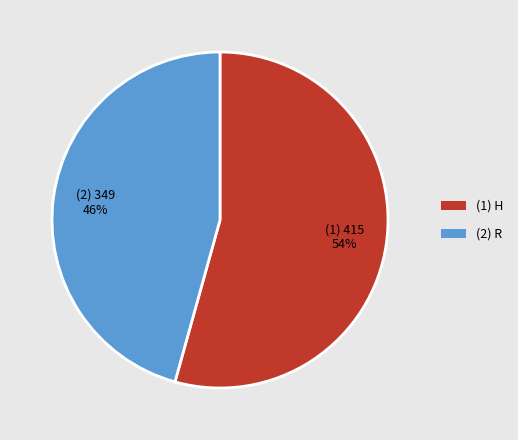

To the nearest percent, what portion does (2) R represent?

46%